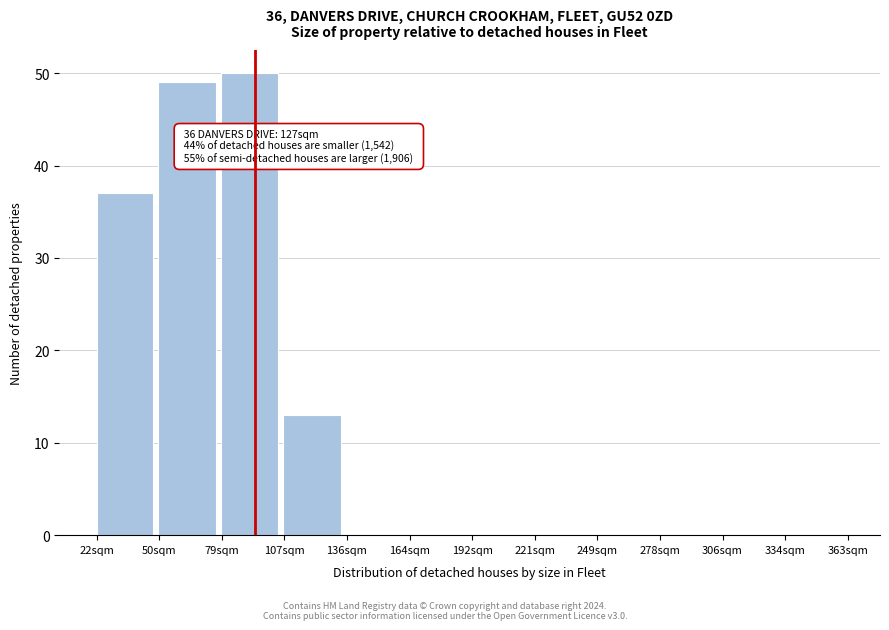

Reading left to right, transcribe all the data shown in this chart.

22sqm=37	50sqm=49	79sqm=50	107sqm=13	136sqm=0	164sqm=0	192sqm=0	221sqm=0	249sqm=0	278sqm=0	306sqm=0	334sqm=0